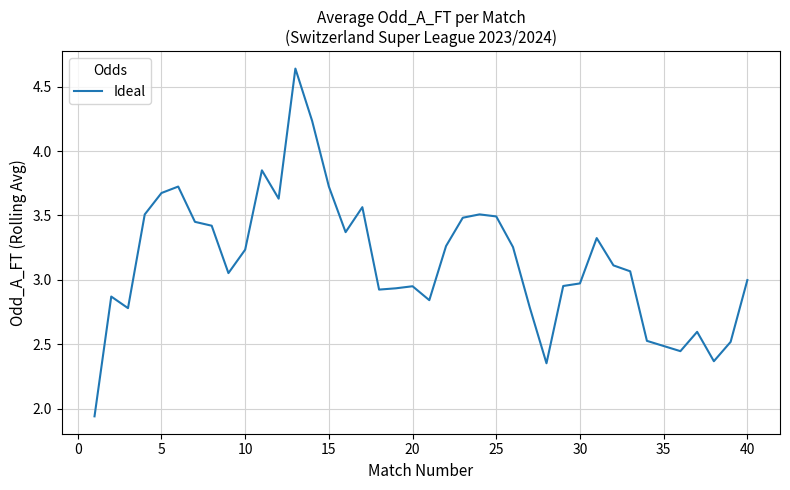

How many lines are shown in the chart?

1